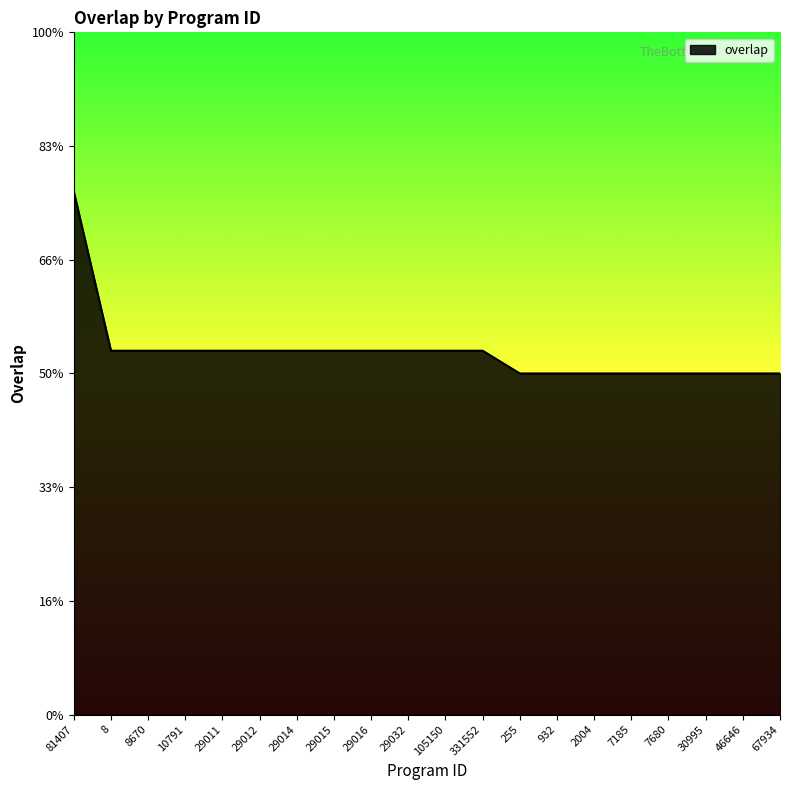

Is this an area chart (filled region under the line)?

Yes